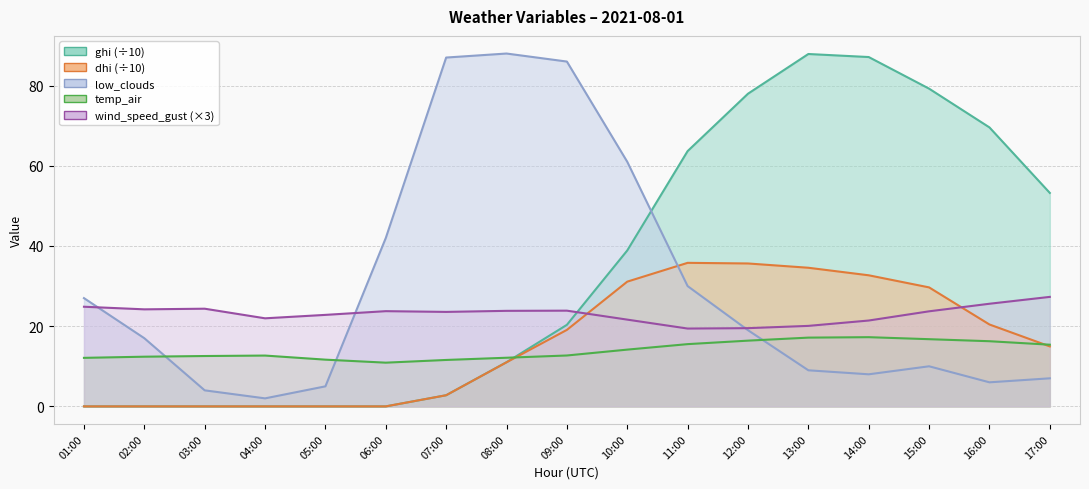

What is the difference between the highest and lowest values at 12:00?

61.6